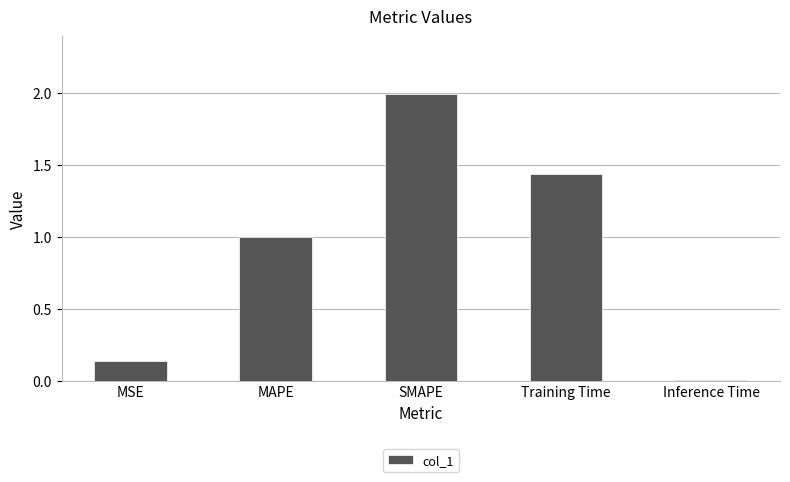

Rank the categories by value from highest to lowest.

SMAPE, Training Time, MAPE, MSE, Inference Time